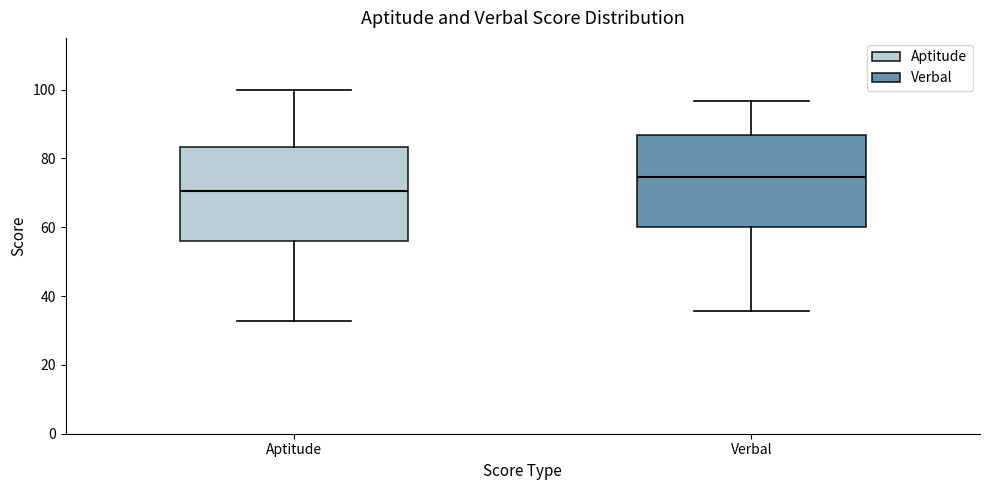

Where does the median line of the box for Aptitude sit on the y-axis? The values are not printed on the chart, so give them approximately, as read against the axis.

70